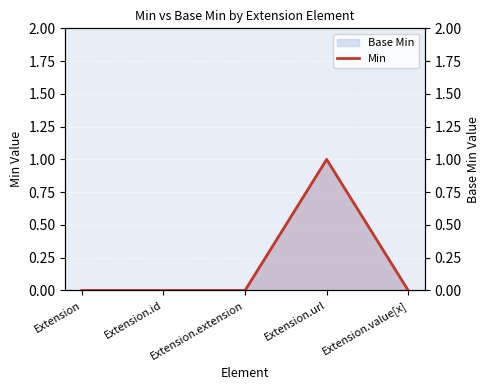

Does the chart display data point markers on the line(s)?

No